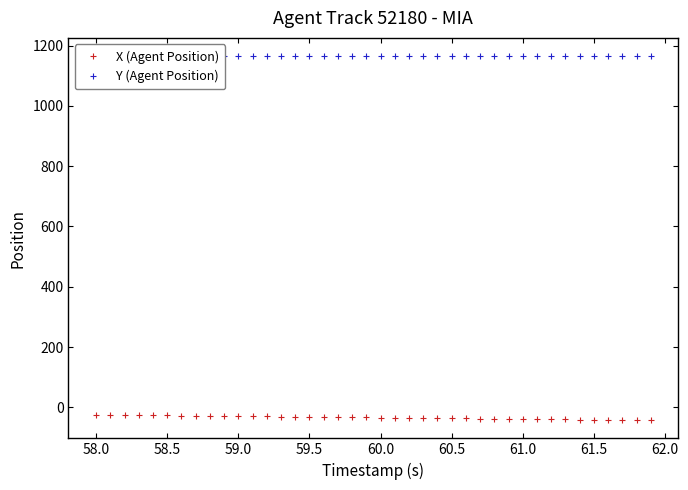

Rank the series by their maximum value, from lowest to highest.

X (Agent Position), Y (Agent Position)